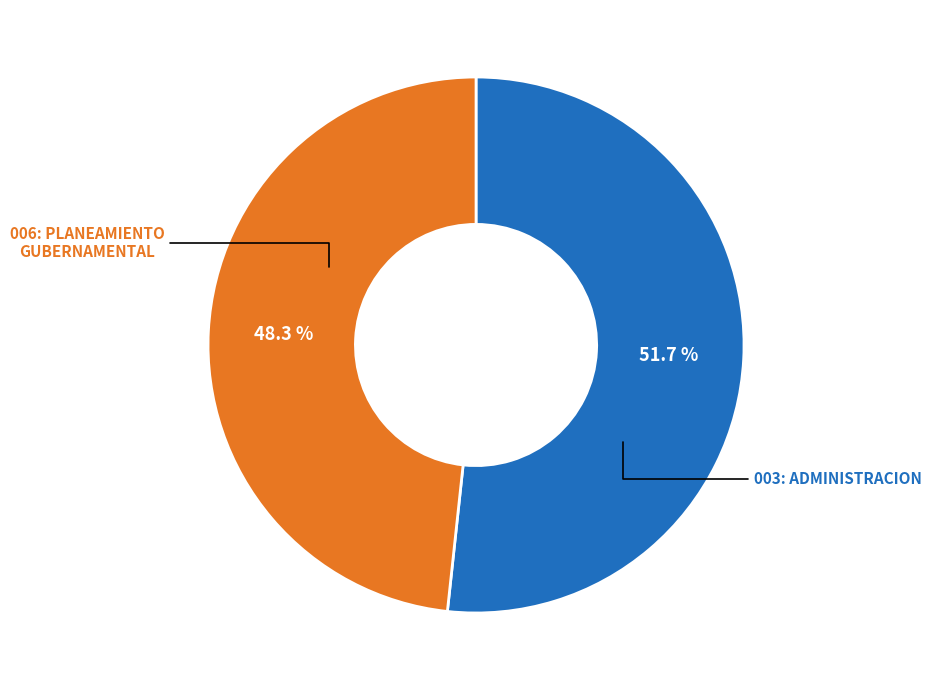

Is there a majority slice in this chart?

Yes